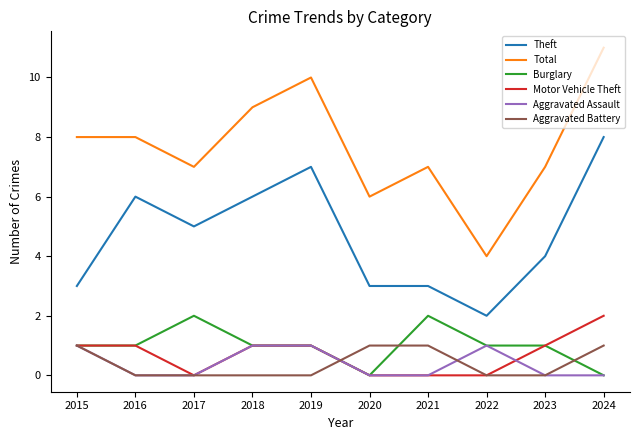

Is the value of Burglary at 2020 greater than the value of Theft at 2017?

No